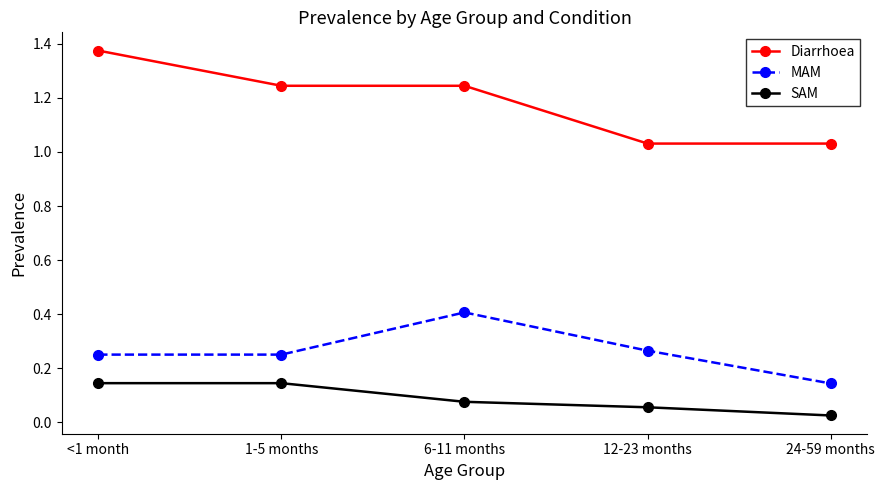

At how many categories does at least one series exceed 1?

5